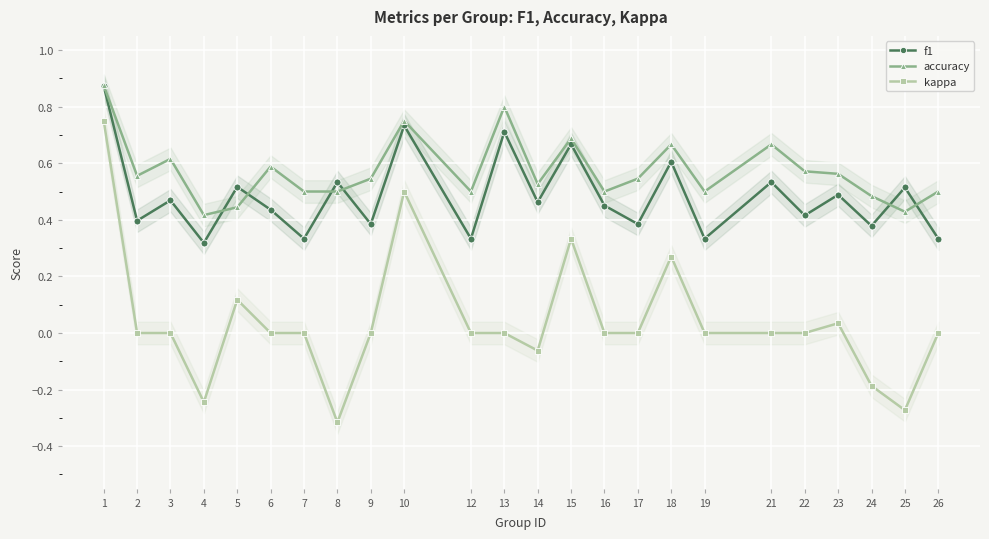

Which series ends up on top after the final intersection of accuracy and f1?

accuracy